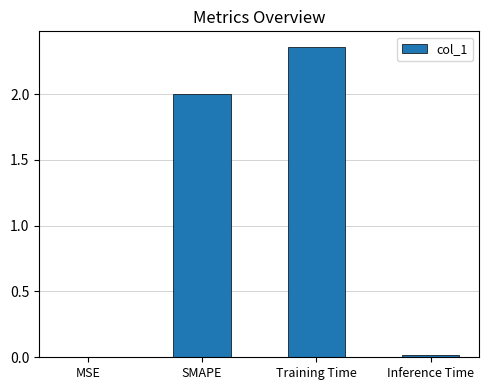

What is the sum of all values?

4.4